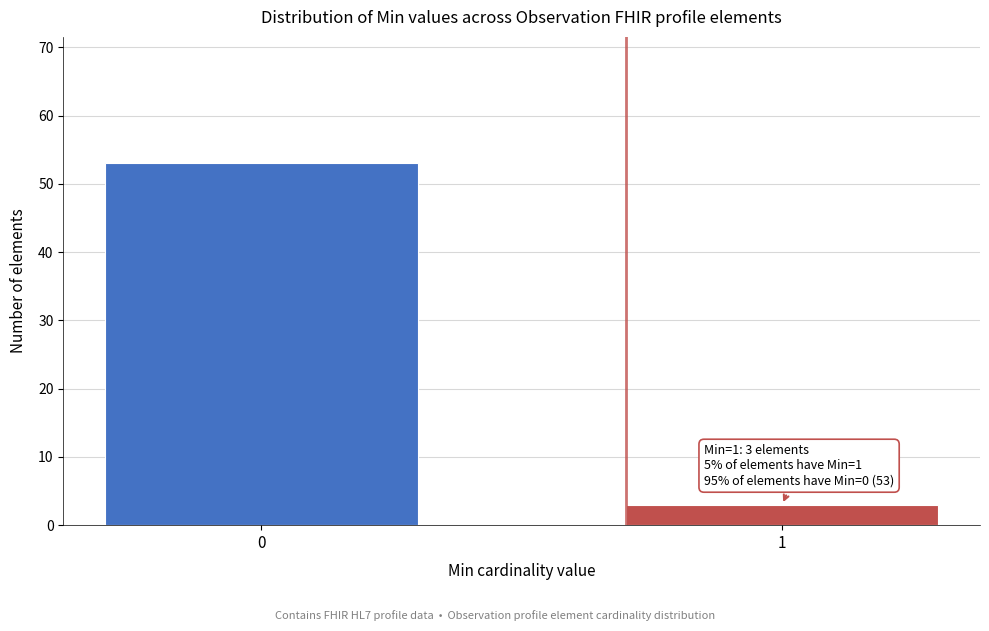

Reading left to right, list all the values displayed in this chart.

53	3